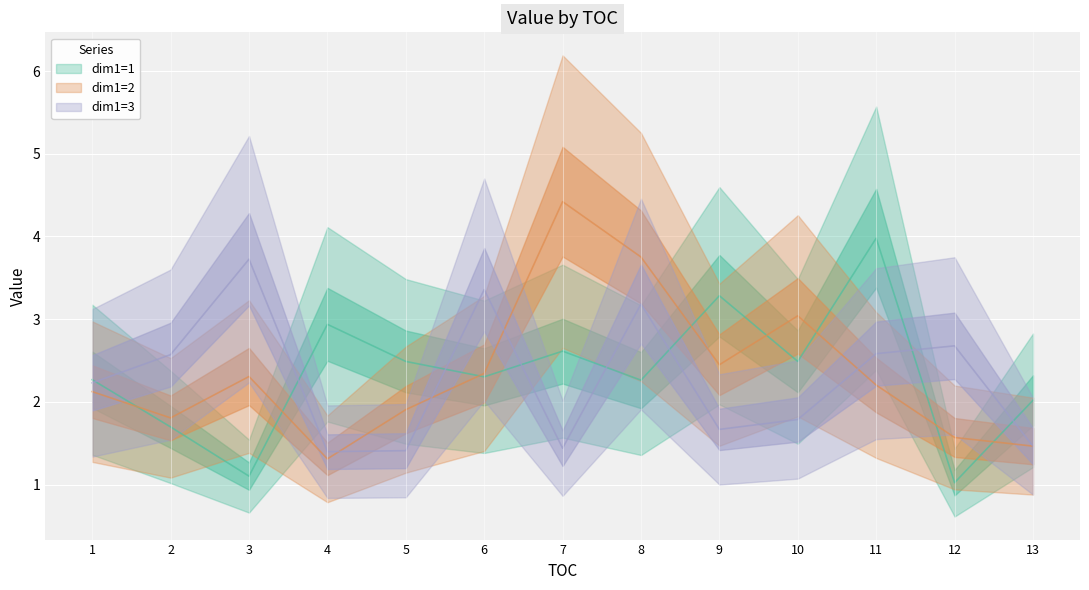

At which category does dim1=3 reach its first local valley?

4